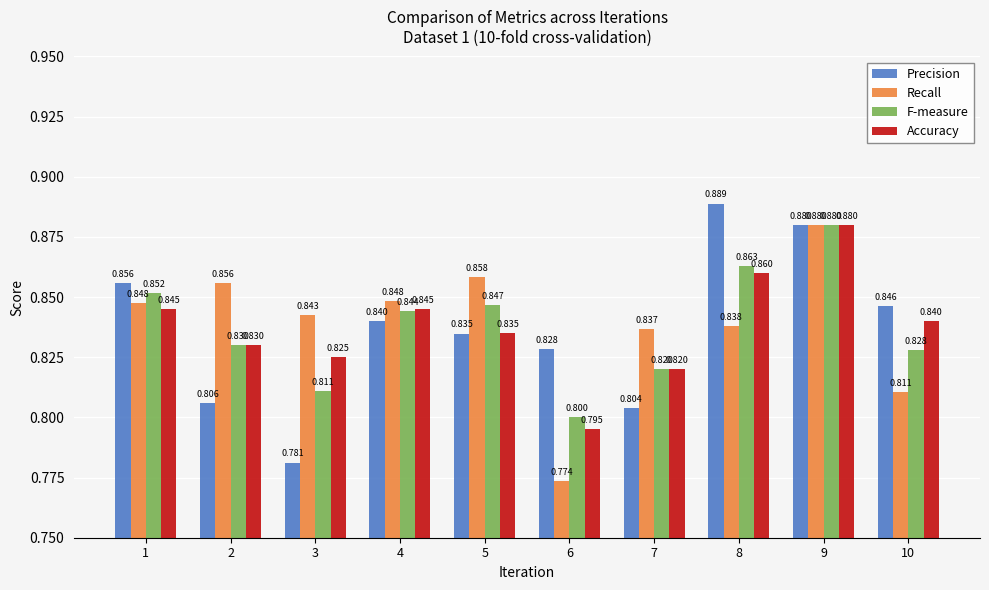

Does the chart contain any negative values?

No